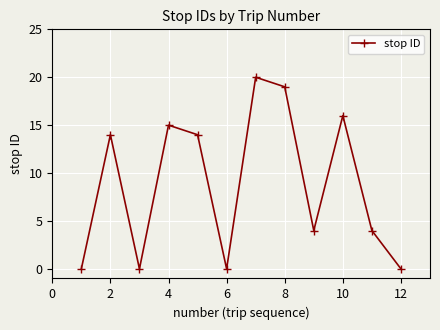

How many points are higher than both their immediate neighbors (excluding endpoints)?

4